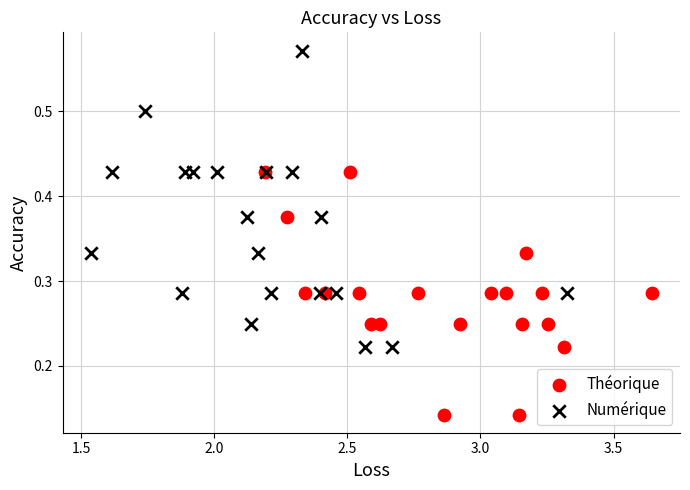

What are all the series names shown in the legend?

Théorique, Numérique